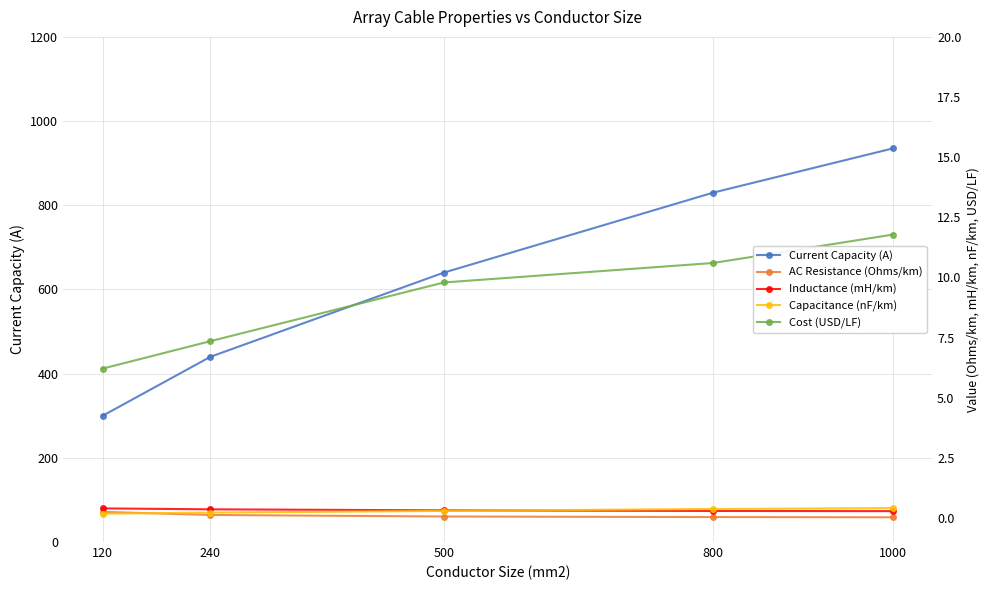

Which series changed the most between 120 and 1000?

Current Capacity (A)